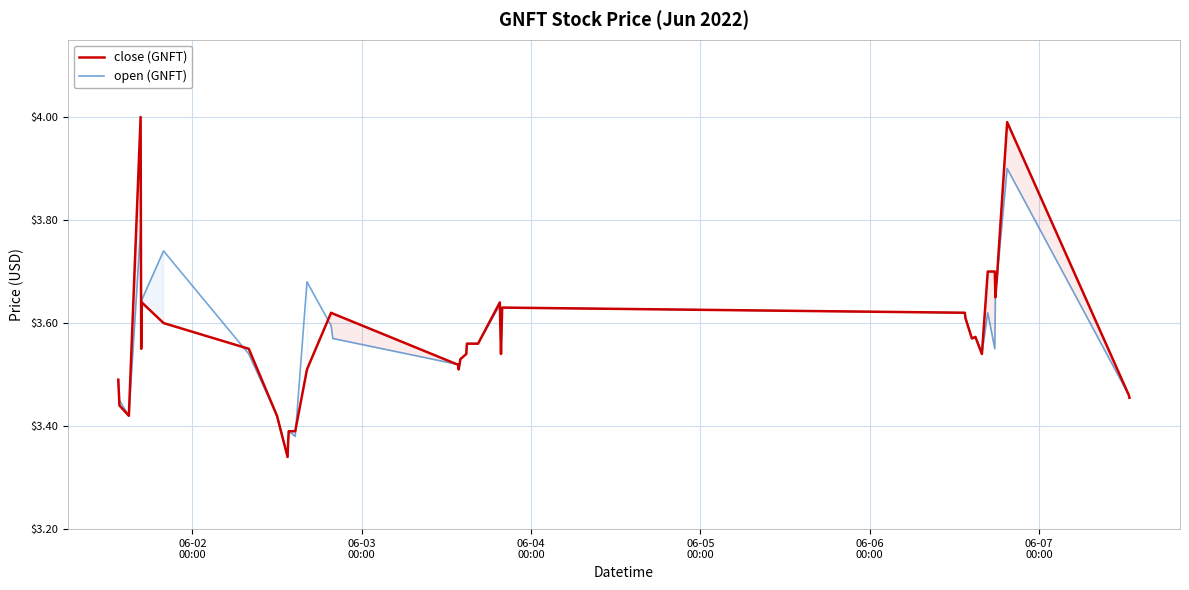

What is the smallest value displayed?

3.3